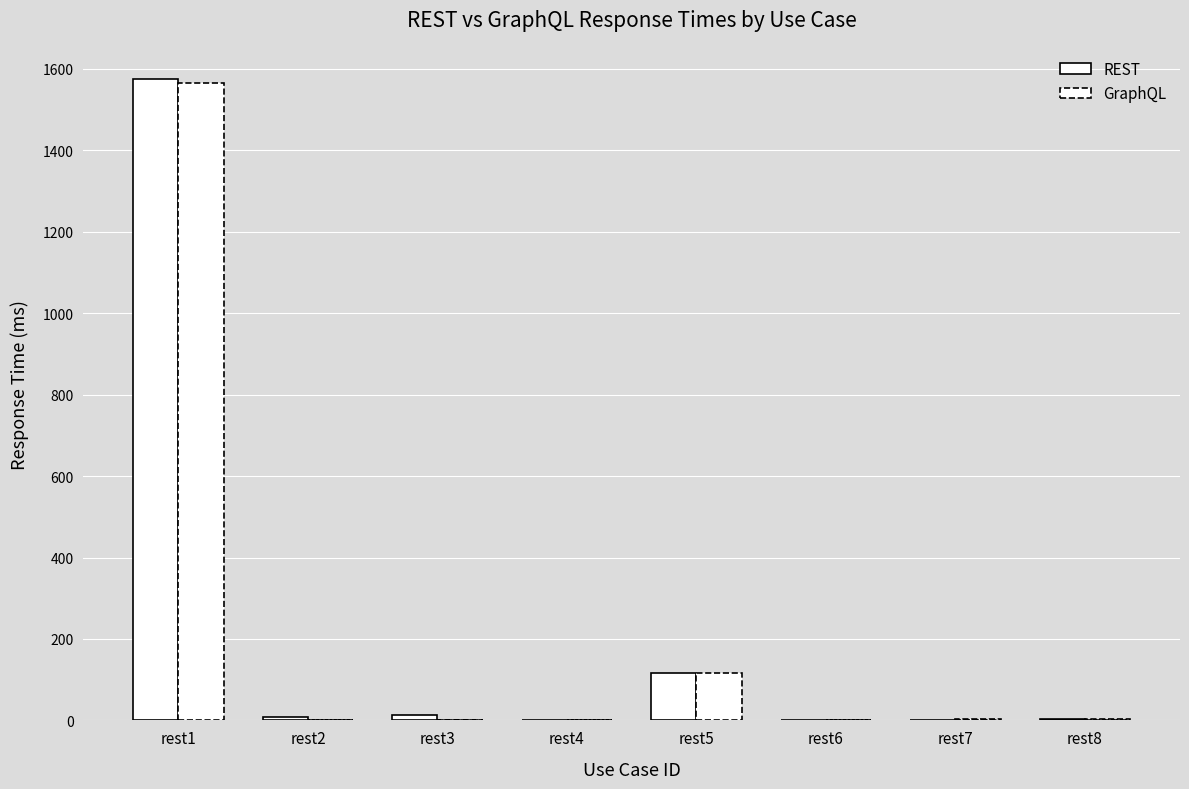

Is it true that GraphQL equals 0.5 at rest6?

True